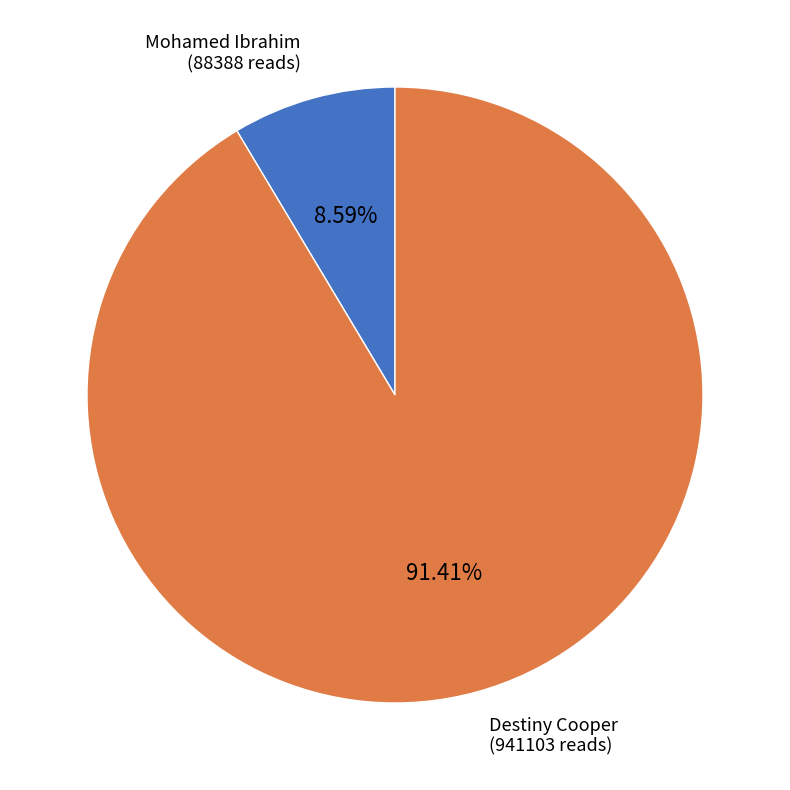

Is there a majority slice in this chart?

Yes